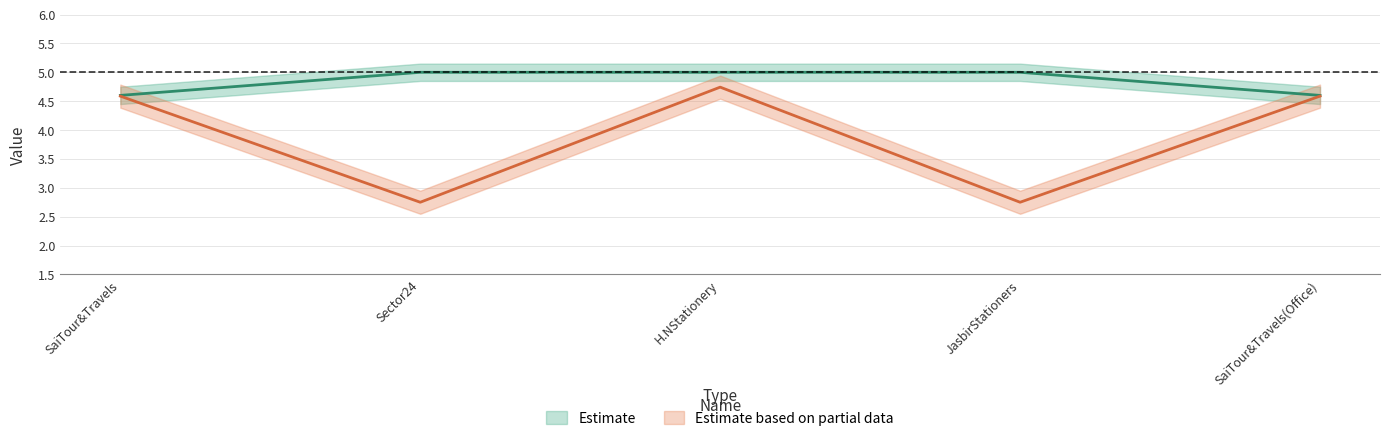

Reading left to right, list all the values displayed in this chart.

Rating: SaiTour&Travels=4.6	Sector24=5.0	H.NStationery=5.0	JasbirStationers=5.0	SaiTour&Travels(Office)=4.6
Rating_by_Audience: SaiTour&Travels=4.6	Sector24=2.8	H.NStationery=4.7	JasbirStationers=2.8	SaiTour&Travels(Office)=4.6